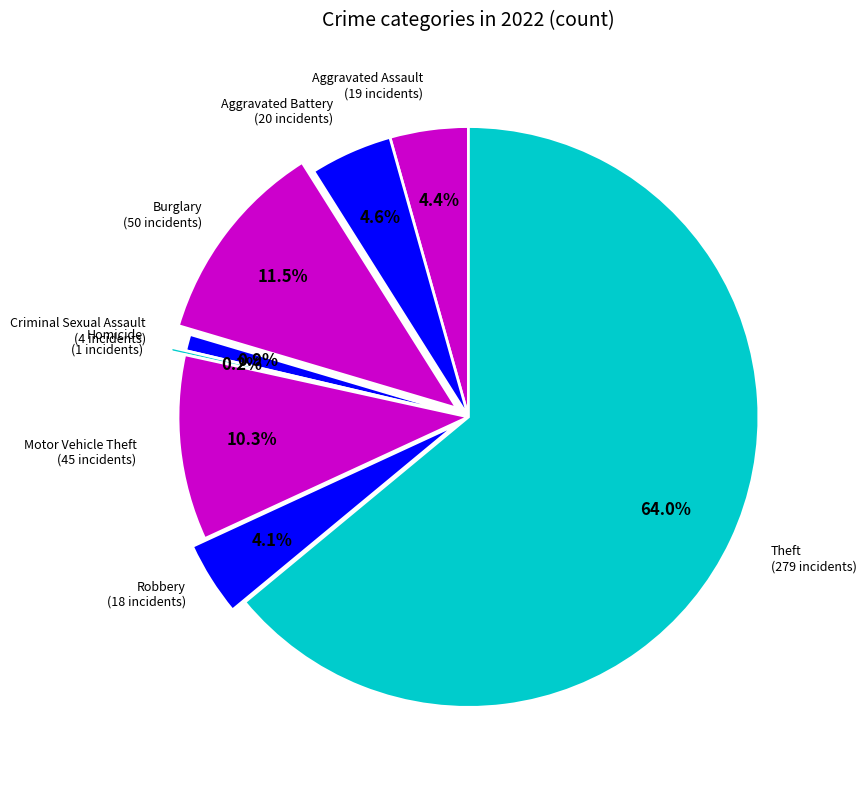

What percentage is the Theft slice, to the nearest percent?

64%